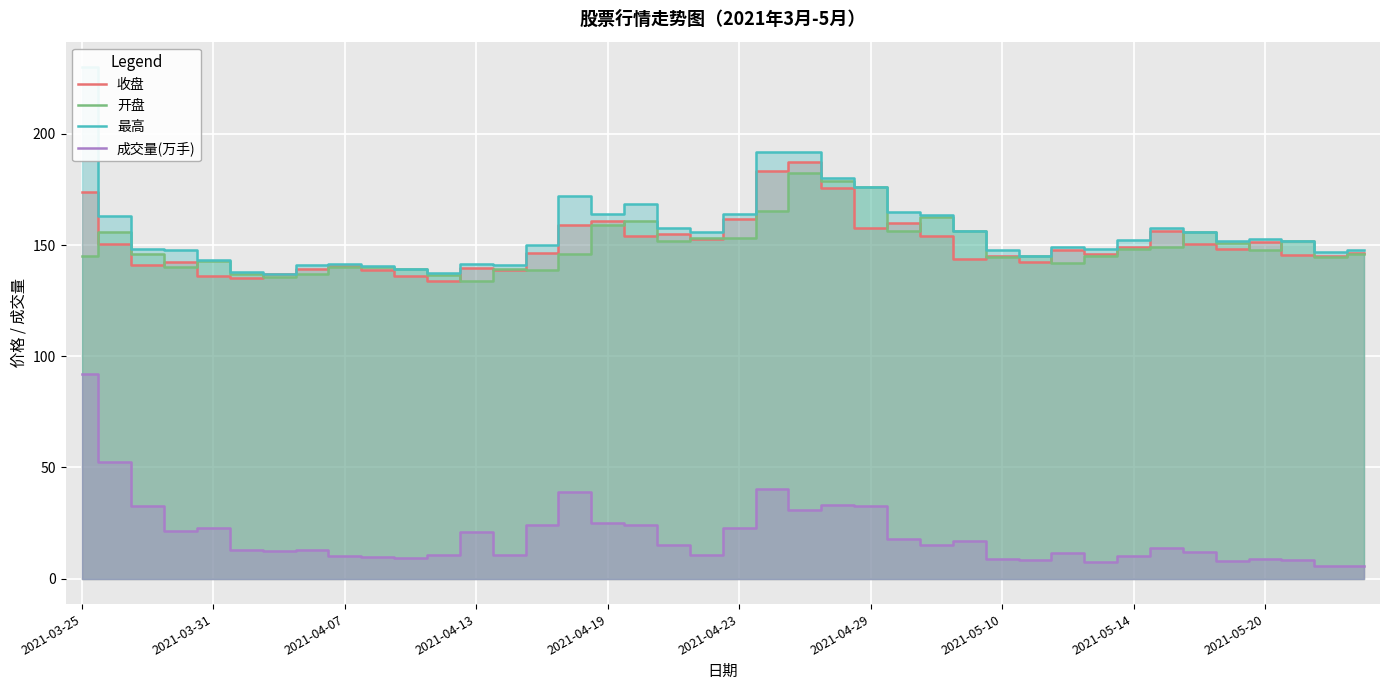

True or false: 成交量(万手) has more than 0 interior local peaks.

True